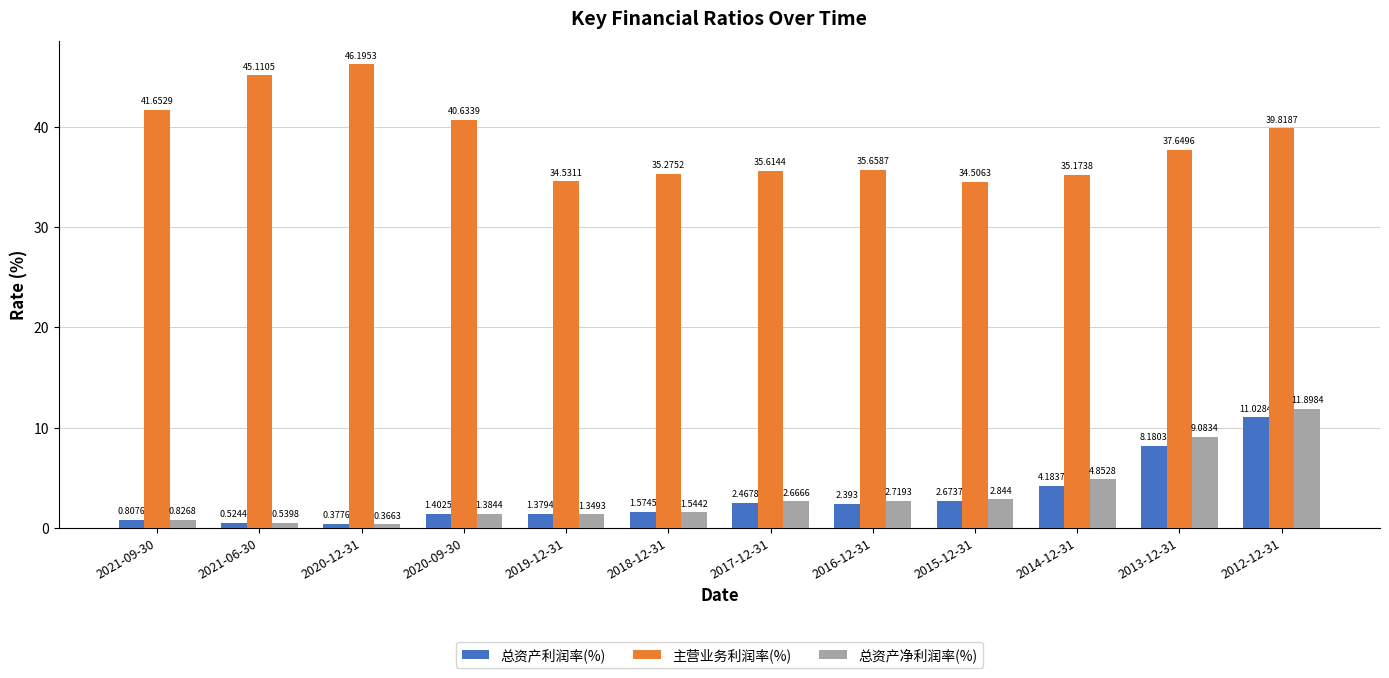

At which category is the sum across all series the highest?

2012-12-31